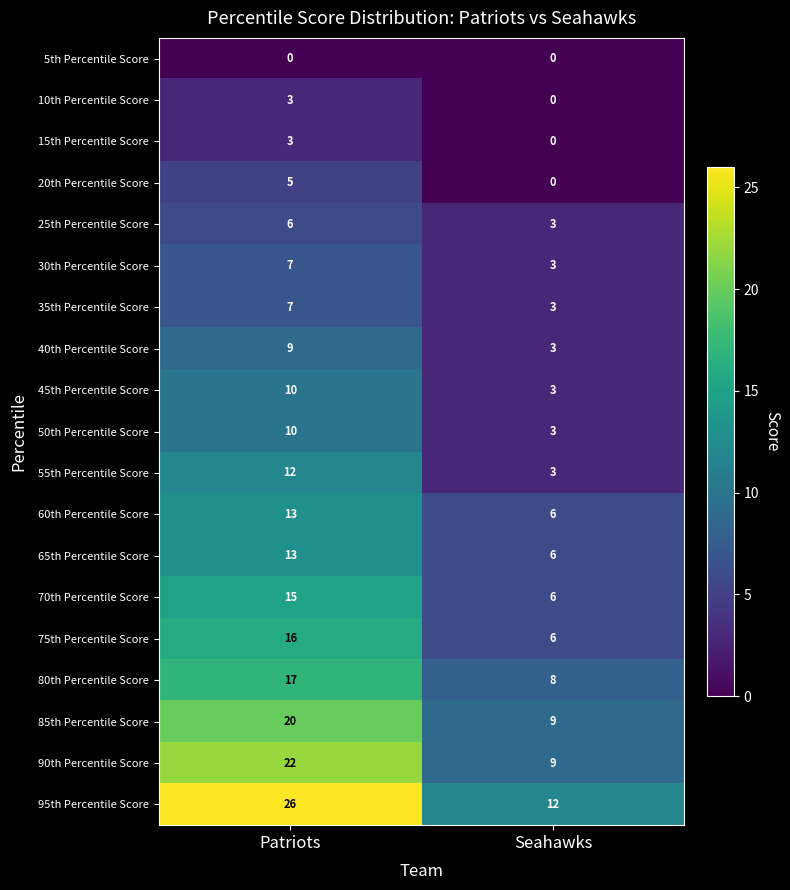

Which series has the largest total across all categories?

95th Percentile Score